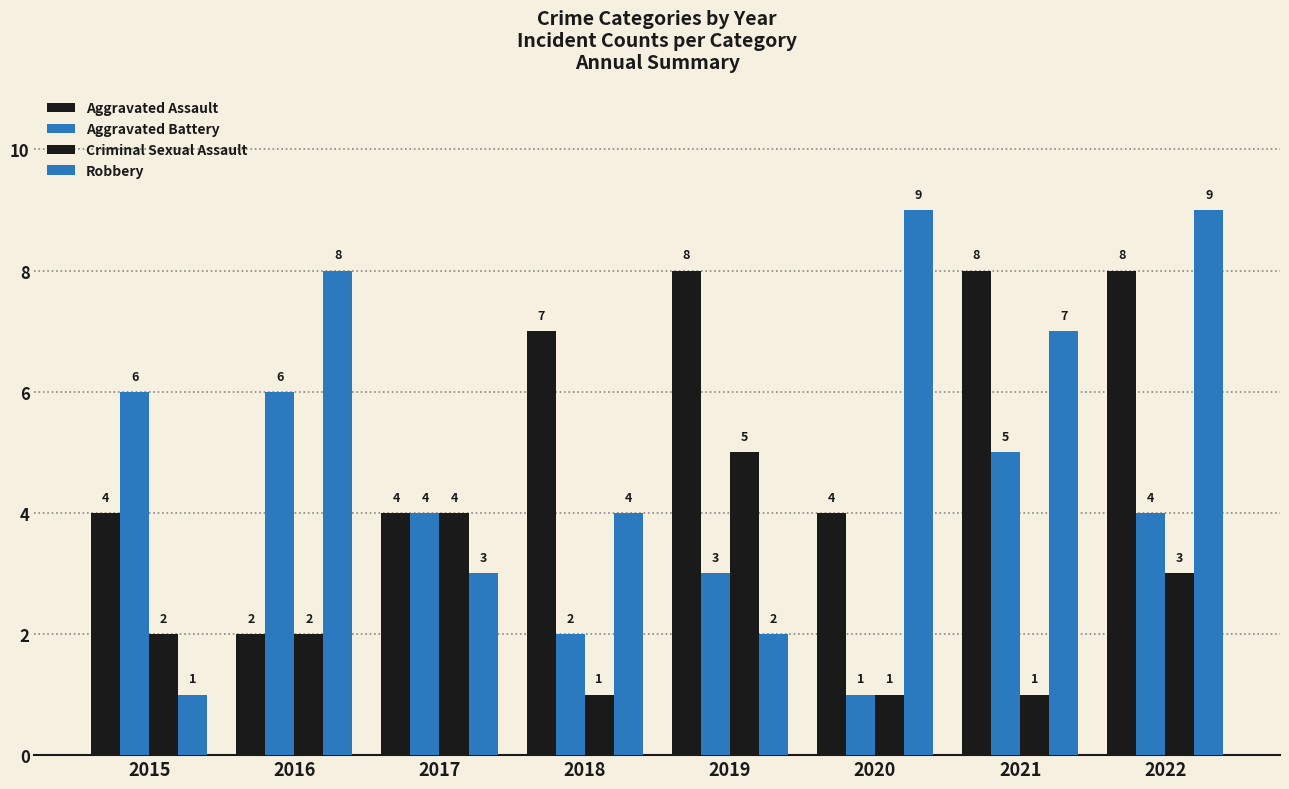

Is it true that Aggravated Assault equals 2 at 2016?

True